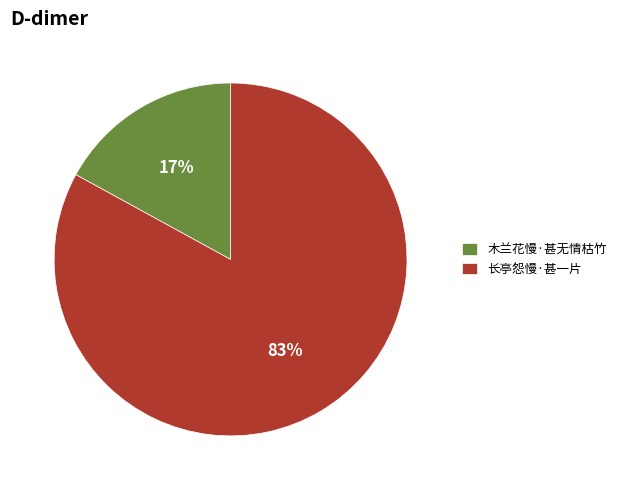

Count the number of slices in the pie.

2